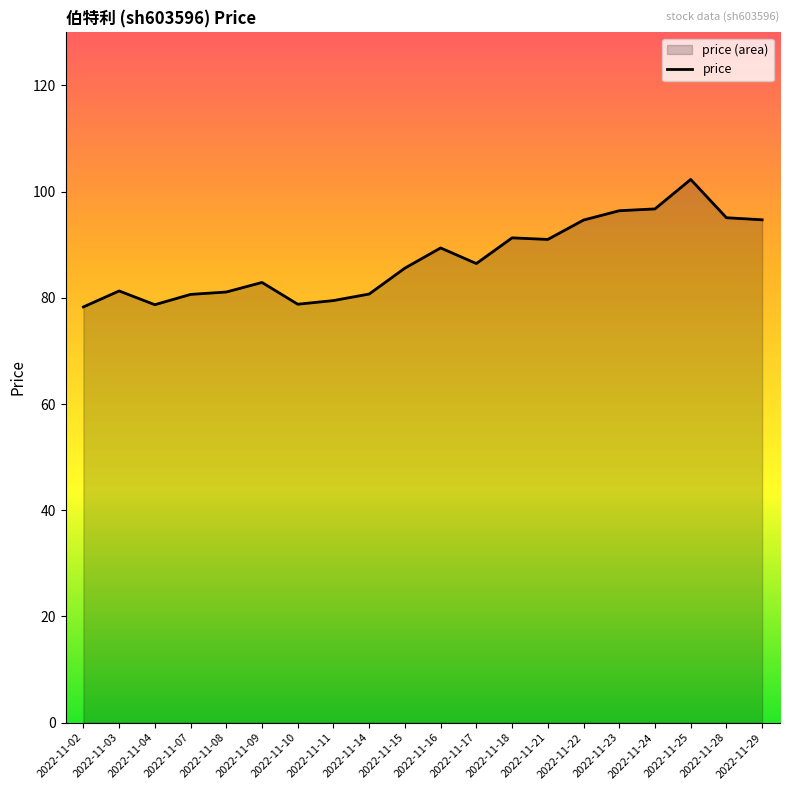

How many series are shown in this chart?

1